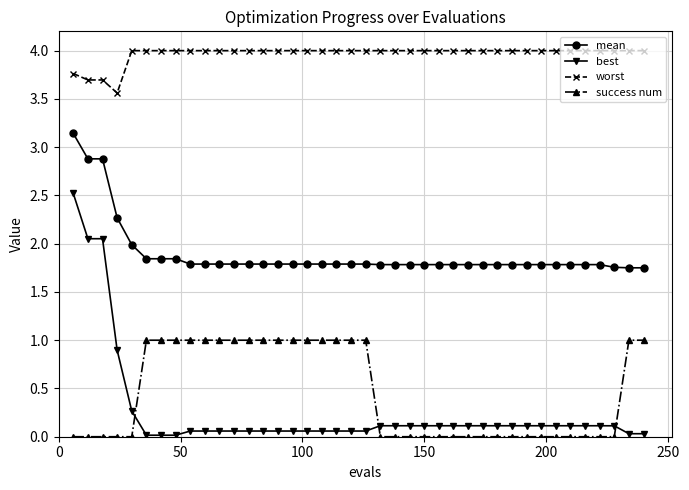

Which series has the largest total across all categories?

worst